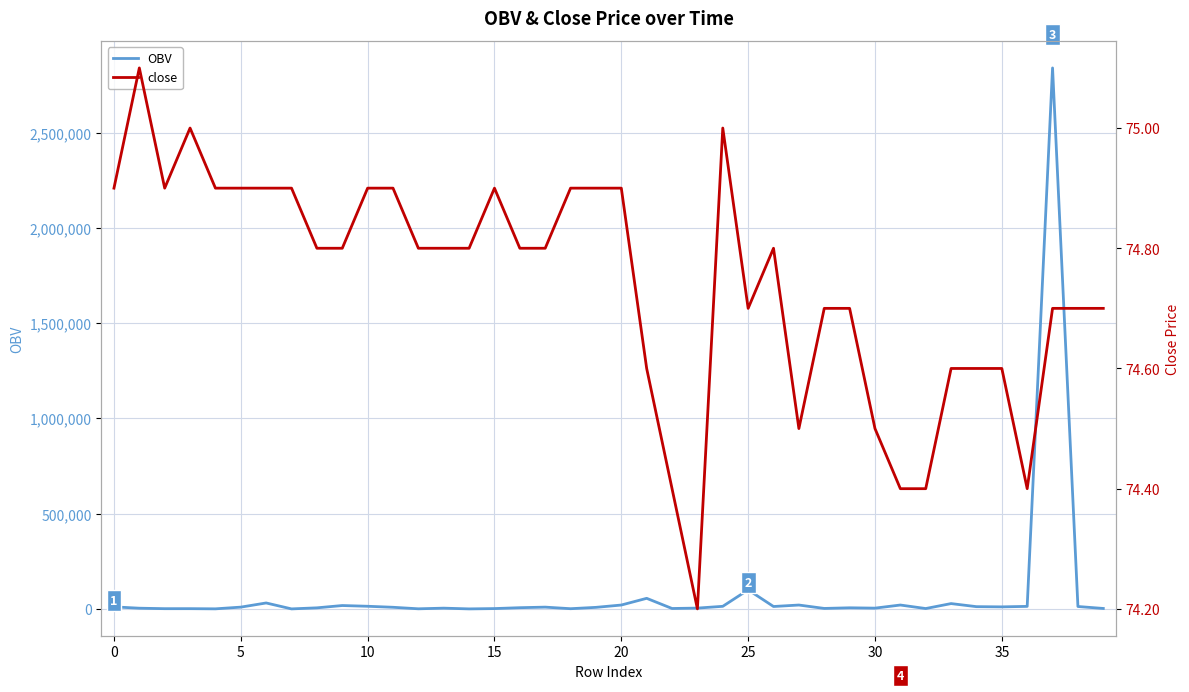

What is the maximum value for OBV?

2839430.3